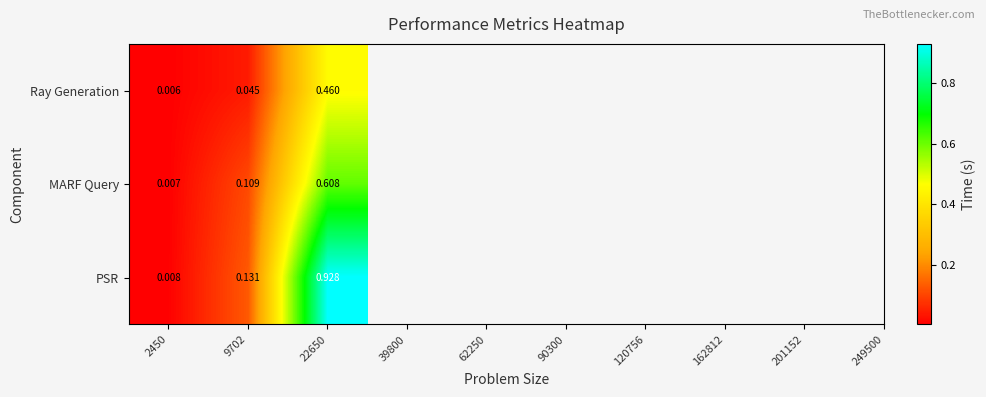

At which category is the sum across all series the highest?

22650